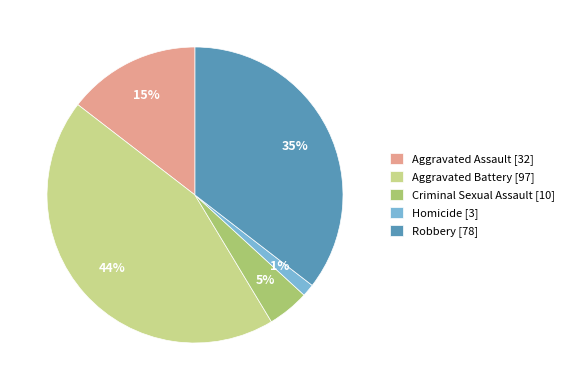

Does Aggravated Assault account for over 50% of the chart?

No